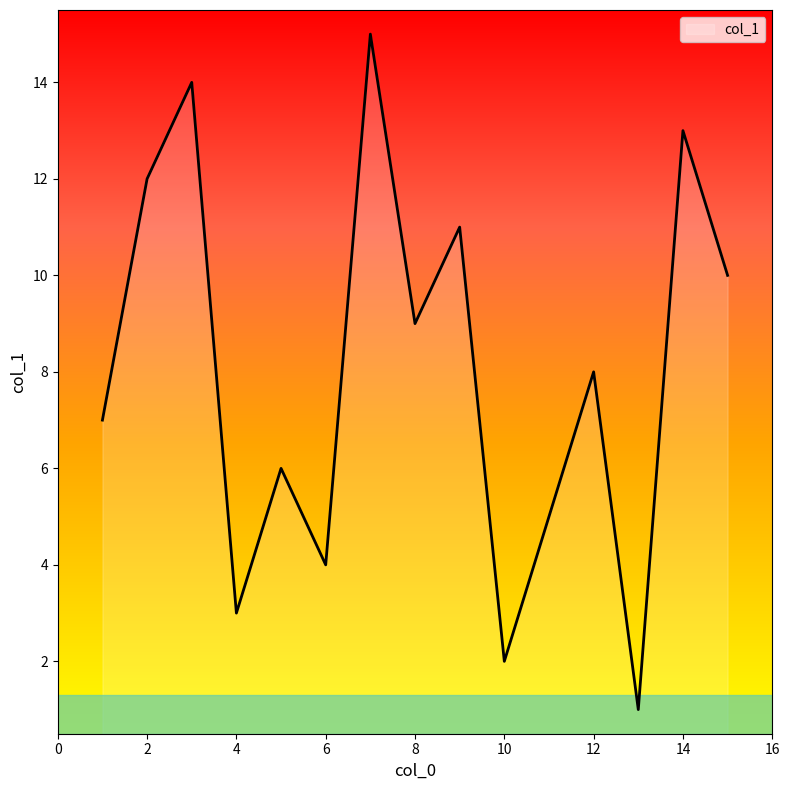

What is the difference between the maximum and minimum values?

14